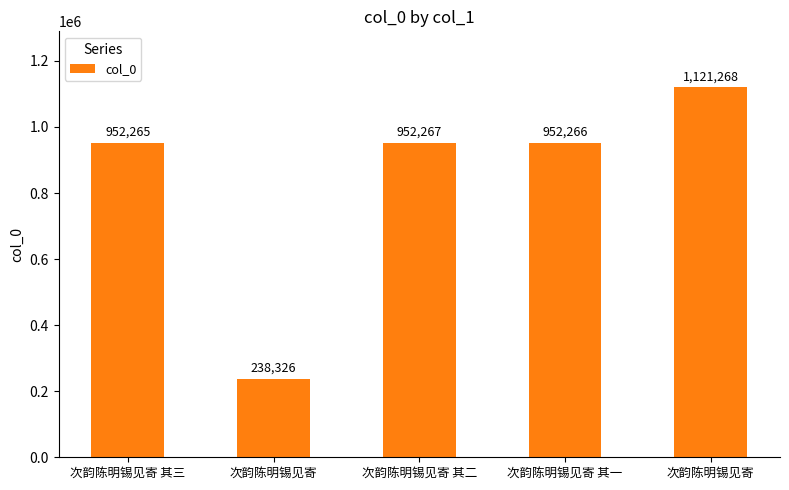

What is the sum of all values?

4216392